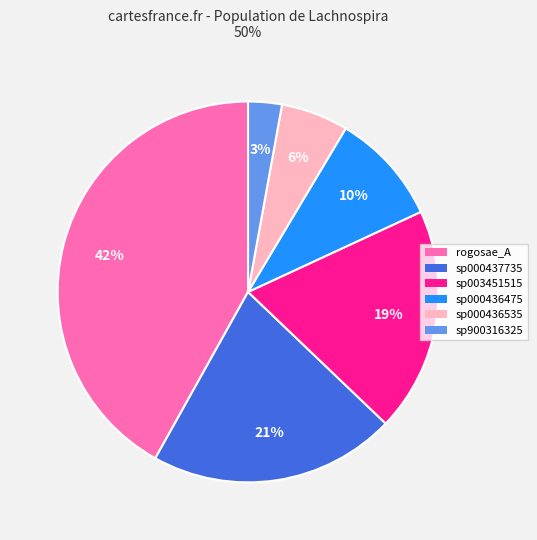

Does any single category account for the majority?

No